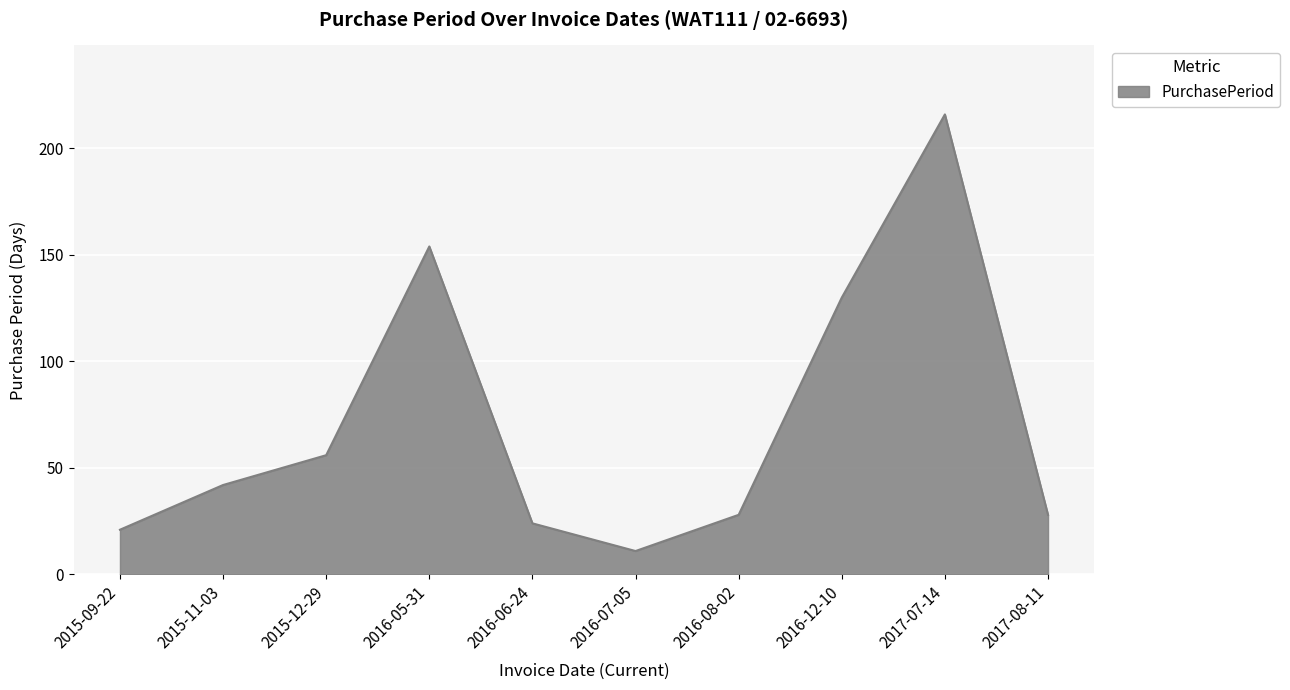

What is the approximate value at 2017-08-11, to the nearest 5?

30